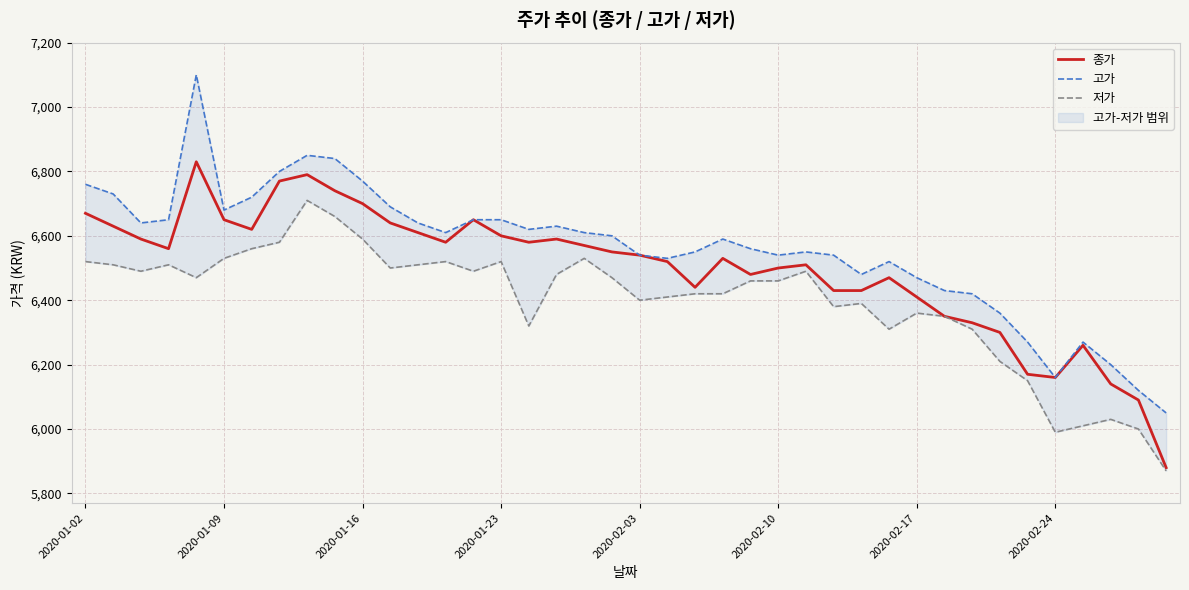

True or false: 고가 and 저가 intersect in this chart.

False